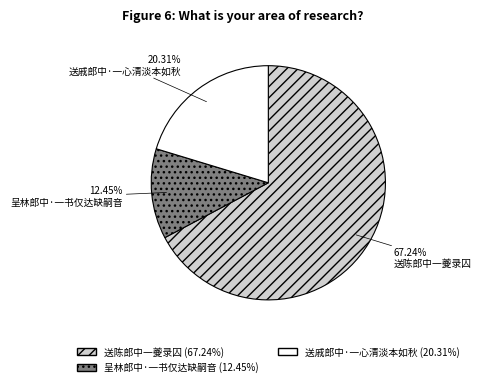

How many slices are in this pie chart?

3